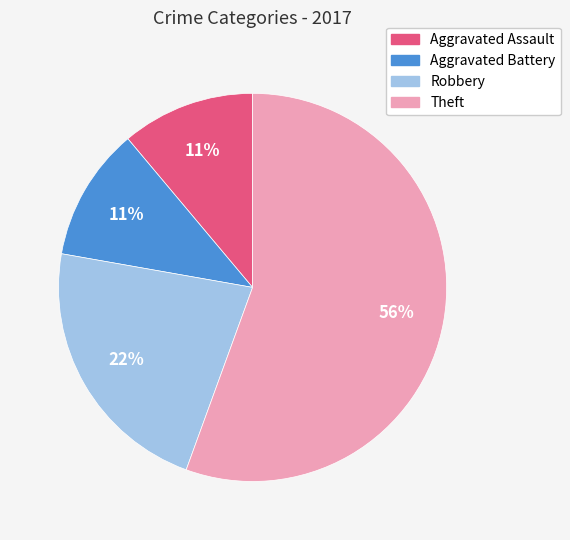

To the nearest percent, what is the average slice percentage?

25%